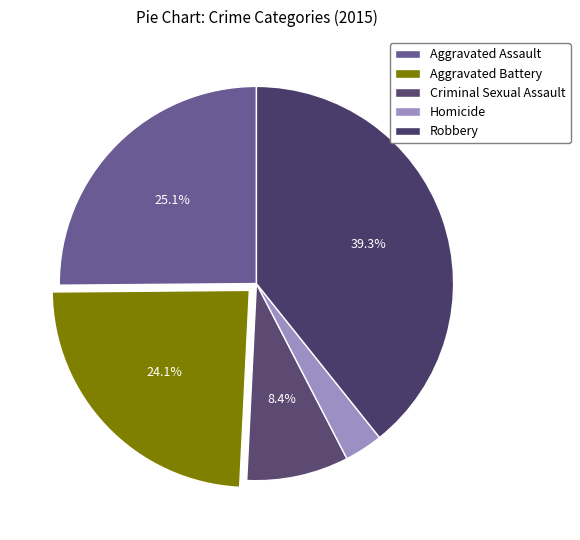

How many segments does this pie chart have?

5